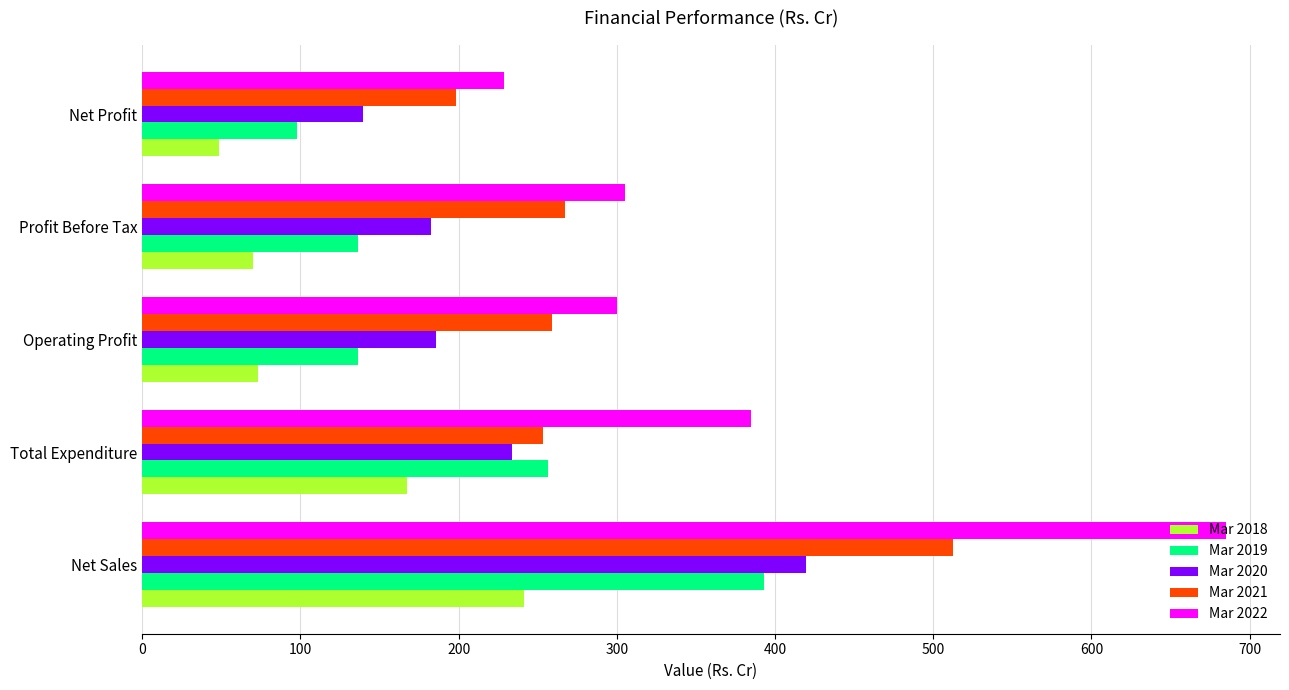

Which series has the largest range (max minus min)?

Mar 2022